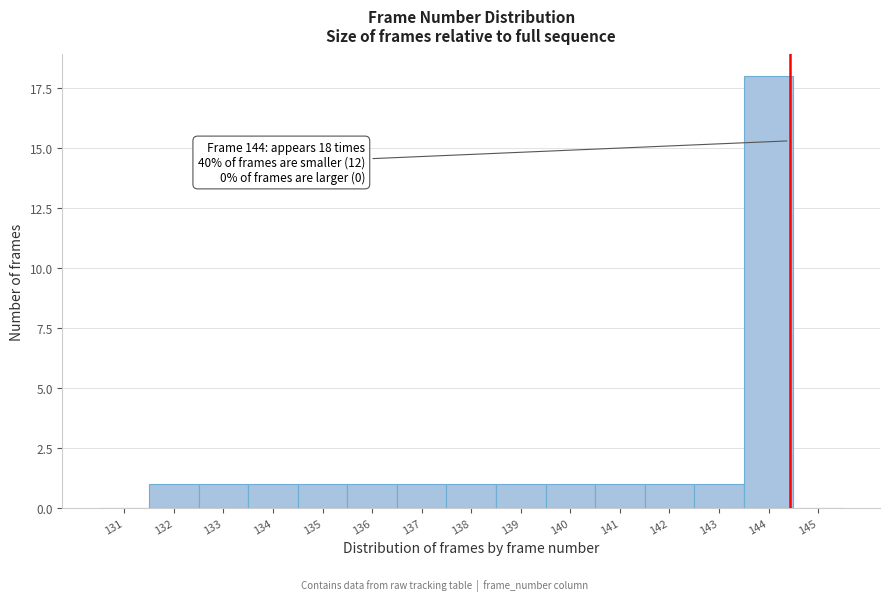

Reading left to right, list all the values displayed in this chart.

131=0	132=1	133=1	134=1	135=1	136=1	137=1	138=1	139=1	140=1	141=1	142=1	143=1	144=18	145=0